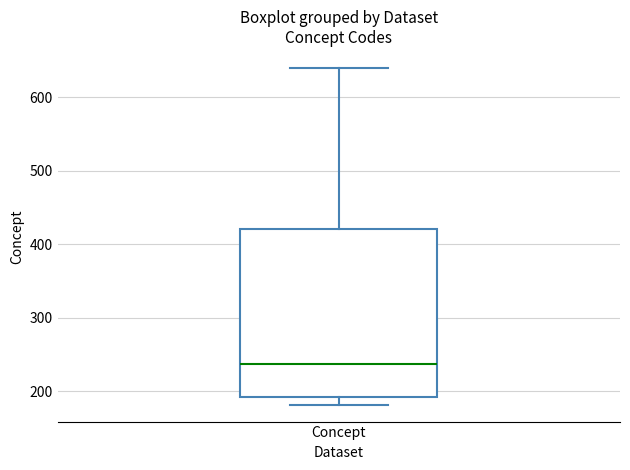

Read this box plot against the y-axis: the position of the median line, the range covered by the box, and the ends of both whiskers. The values are not printed on the chart, so give them approximately, as read against the axis.

median 240, box 190 to 420, whiskers 180 to 640